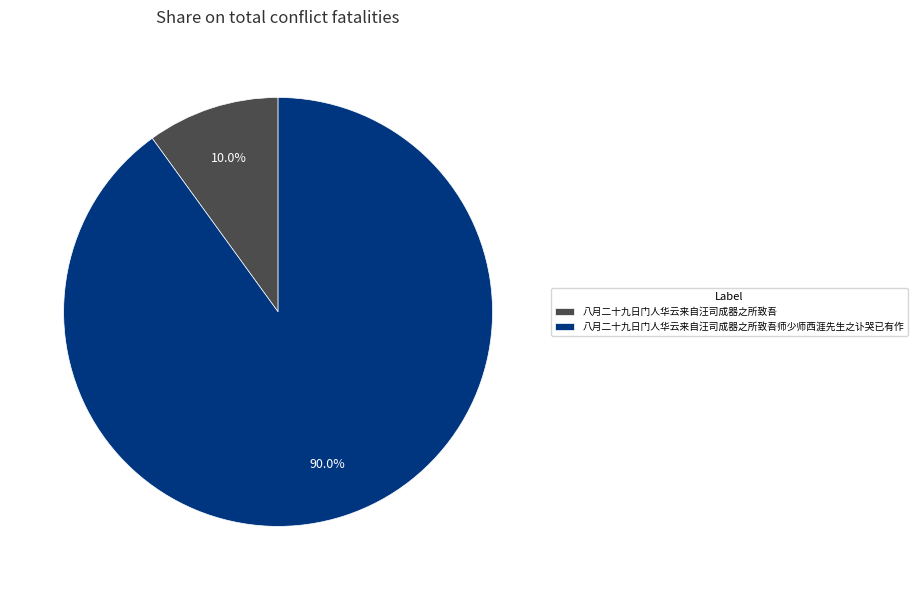

Which category has the smallest portion of the pie?

八月二十九日门人华云来自汪司成器之所致吾